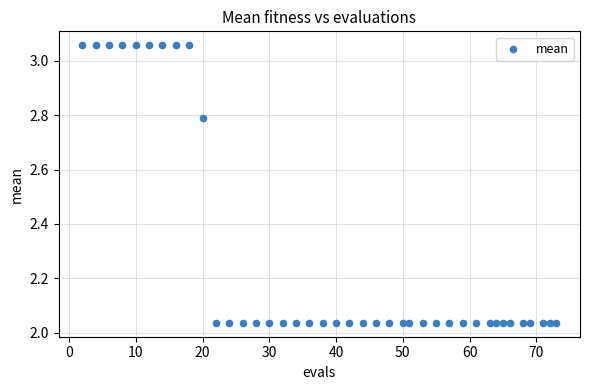

What is the range of Y values (max minus min)?

1.0